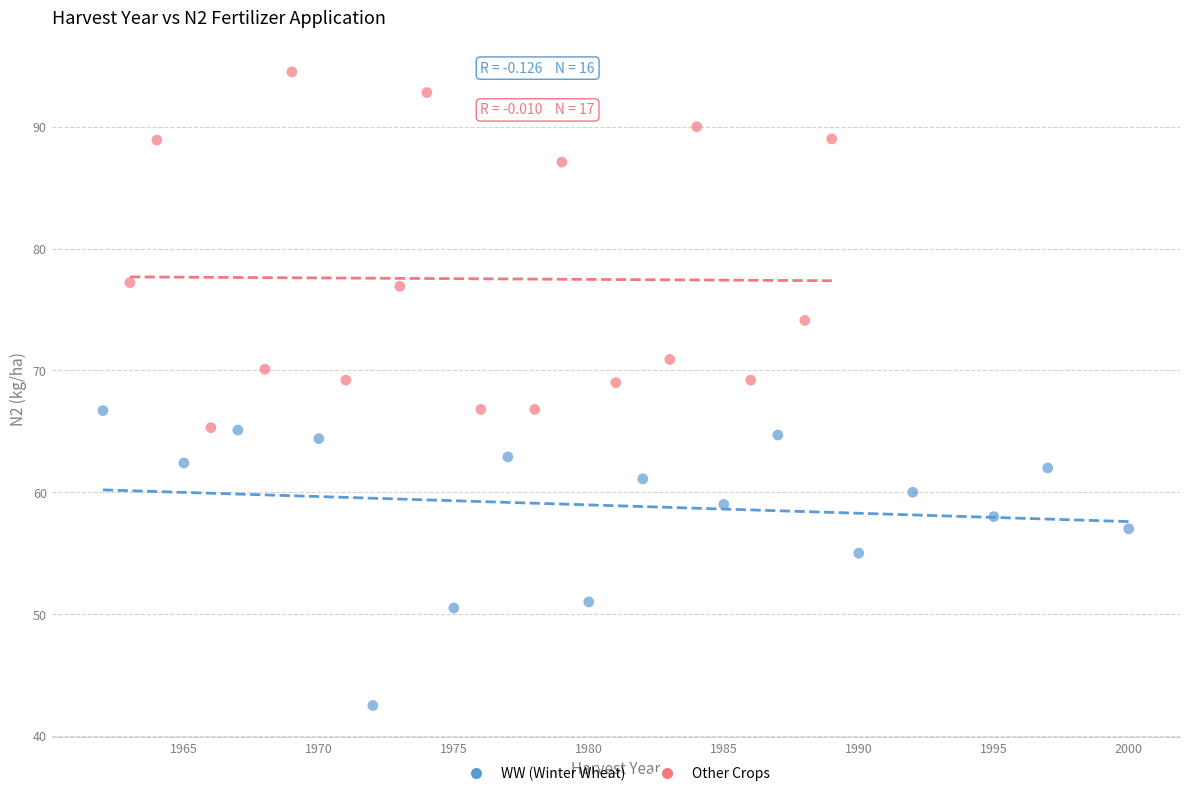

Which series reaches the maximum Y coordinate?

Other Crops